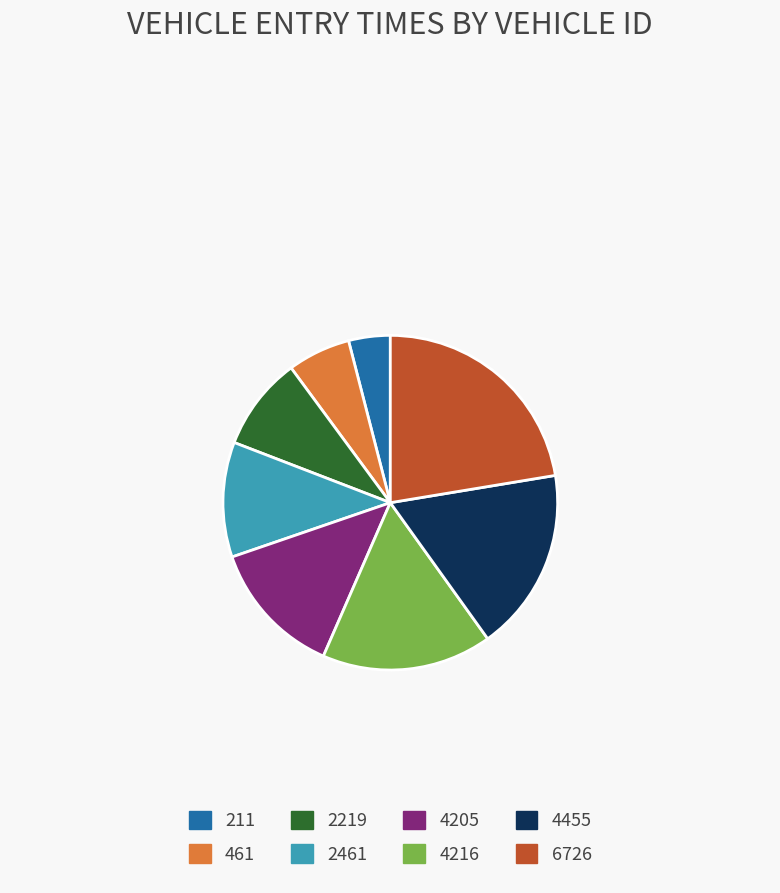

How many segments does this pie chart have?

8